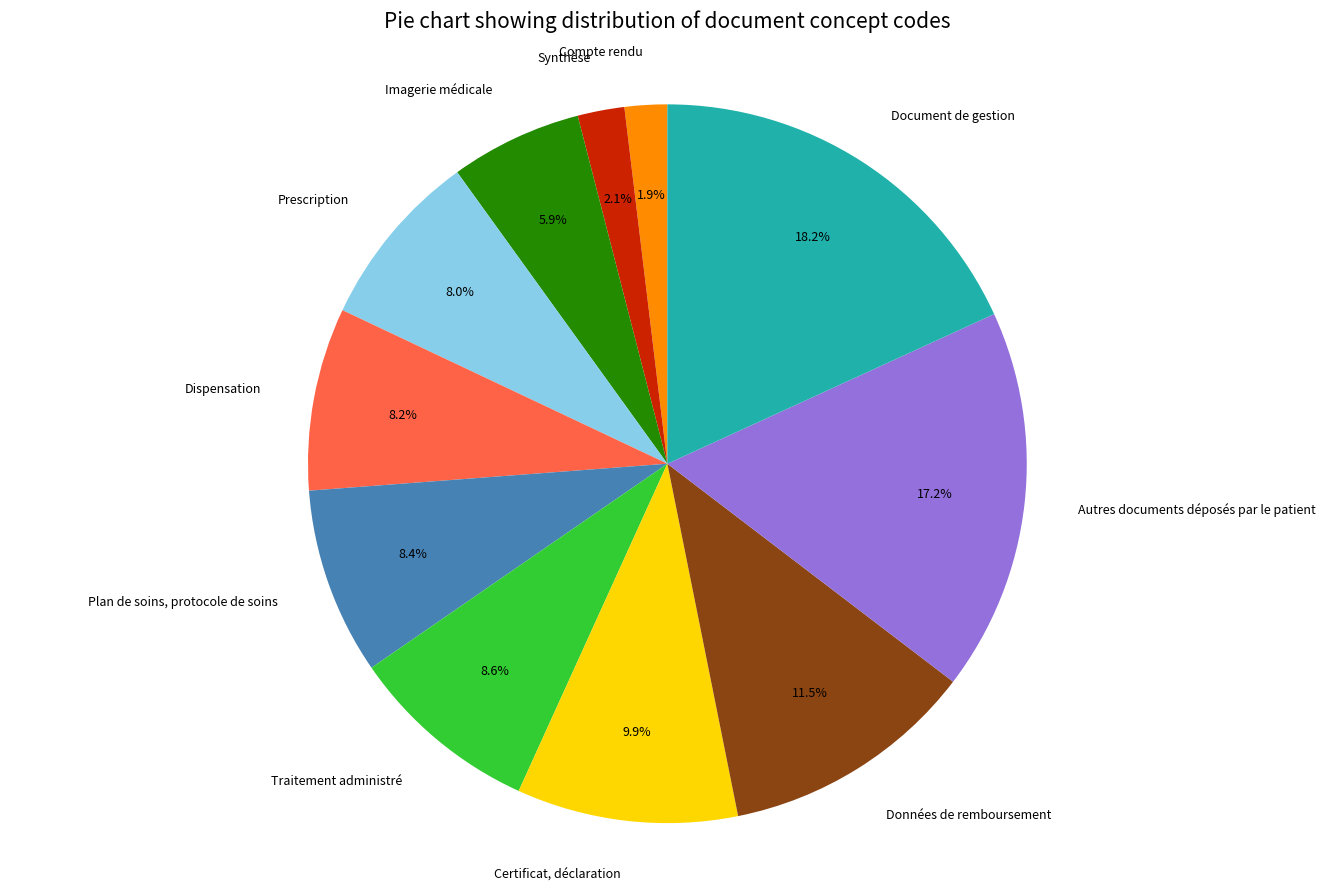

To the nearest percent, what is the combined percentage of Dispensation and Compte rendu?

10%